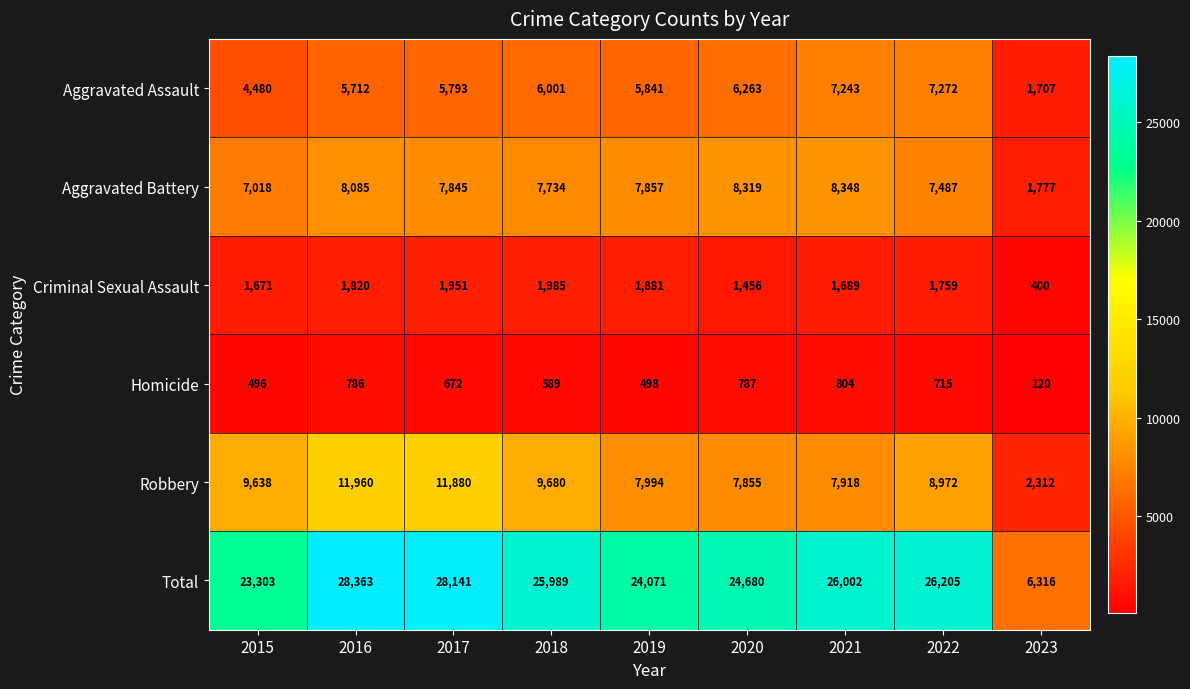

What is the sum of all Aggravated Assault values?

50312